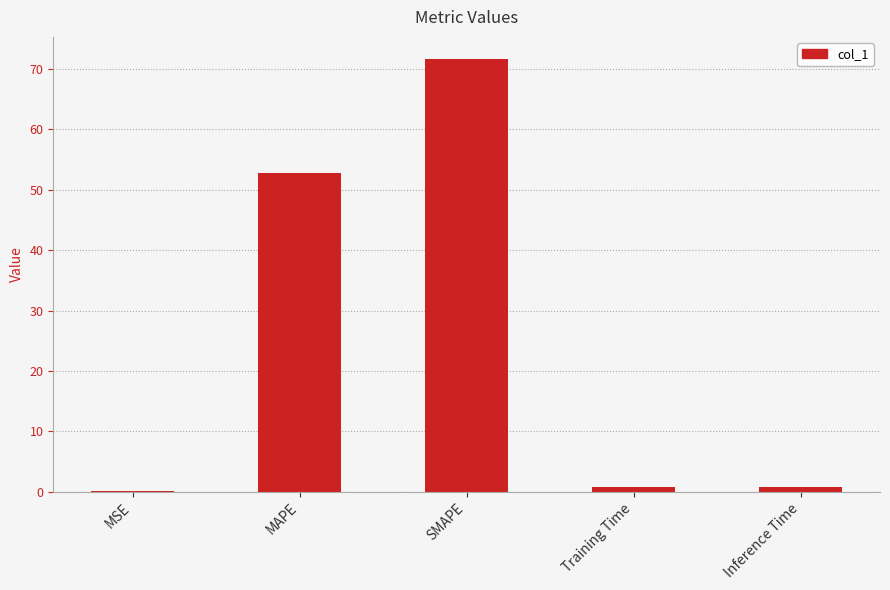

Count the number of categories in the chart.

5